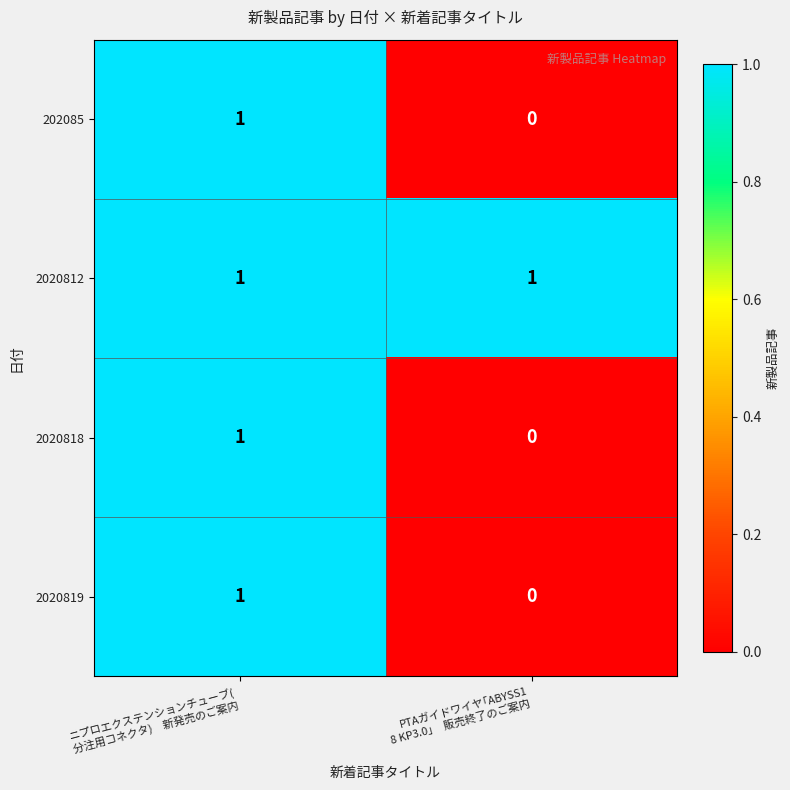

Reading left to right, transcribe all the data shown in this chart.

202085: 1	0
2020812: 1	1
2020818: 1	0
2020819: 1	0